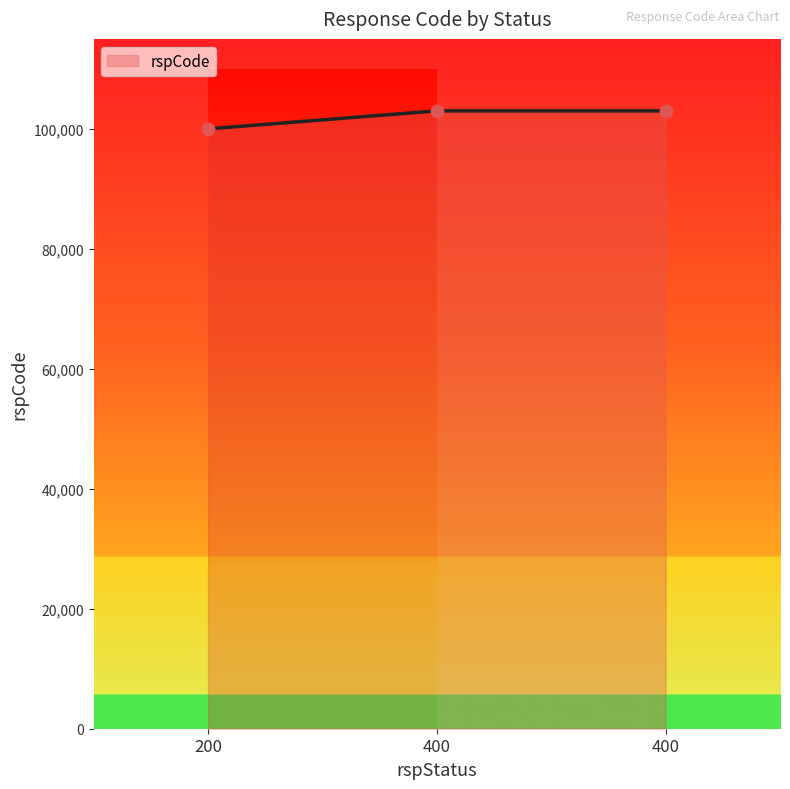

What is the ratio of the value at 200 to the value at 400?

1.0